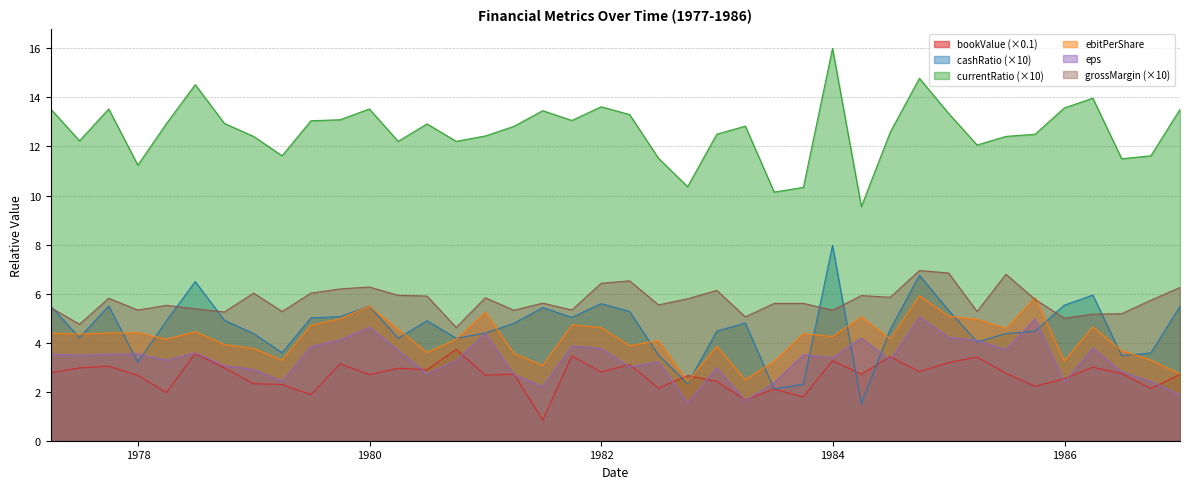

Reading left to right, what are all the values shown in this chart?

bookValue: 1977-03-31=2.8	1977-06-30=3.0	1977-09-30=3.0	1977-12-31=2.7	1978-03-31=2.0	1978-06-30=3.6	1978-09-30=3.0	1978-12-31=2.3	1979-03-31=2.3	1979-06-30=1.9	1979-09-30=3.1	1979-12-31=2.7	1980-03-31=3.0	1980-06-30=2.9	1980-09-30=3.7	1980-12-31=2.7	1981-03-31=2.7	1981-06-30=0.8	1981-09-30=3.5	1981-12-31=2.8	1982-03-31=3.1	1982-06-30=2.1	1982-09-30=2.7	1982-12-31=2.4	1983-03-31=1.7	1983-06-30=2.1	1983-09-30=1.8	1983-12-31=3.3	1984-03-31=2.7	1984-06-30=3.4	1984-09-30=2.8	1984-12-31=3.2	1985-03-31=3.4	1985-06-30=2.8	1985-09-30=2.2	1985-12-31=2.5	1986-03-31=3.0	1986-06-30=2.7	1986-09-30=2.1	1986-12-31=2.7
cashRatio: 1977-03-31=5.5	1977-06-30=4.2	1977-09-30=5.5	1977-12-31=3.2	1978-03-31=4.9	1978-06-30=6.5	1978-09-30=4.9	1978-12-31=4.4	1979-03-31=3.6	1979-06-30=5.0	1979-09-30=5.1	1979-12-31=5.5	1980-03-31=4.2	1980-06-30=4.9	1980-09-30=4.2	1980-12-31=4.4	1981-03-31=4.8	1981-06-30=5.4	1981-09-30=5.0	1981-12-31=5.6	1982-03-31=5.3	1982-06-30=3.5	1982-09-30=2.3	1982-12-31=4.5	1983-03-31=4.8	1983-06-30=2.1	1983-09-30=2.3	1983-12-31=8.0	1984-03-31=1.5	1984-06-30=4.5	1984-09-30=6.8	1984-12-31=5.3	1985-03-31=4.0	1985-06-30=4.4	1985-09-30=4.5	1985-12-31=5.5	1986-03-31=5.9	1986-06-30=3.5	1986-09-30=3.6	1986-12-31=5.5
currentRatio: 1977-03-31=13.5	1977-06-30=12.2	1977-09-30=13.5	1977-12-31=11.2	1978-03-31=12.9	1978-06-30=14.5	1978-09-30=12.9	1978-12-31=12.4	1979-03-31=11.6	1979-06-30=13.0	1979-09-30=13.1	1979-12-31=13.5	1980-03-31=12.2	1980-06-30=12.9	1980-09-30=12.2	1980-12-31=12.4	1981-03-31=12.8	1981-06-30=13.5	1981-09-30=13.1	1981-12-31=13.6	1982-03-31=13.3	1982-06-30=11.5	1982-09-30=10.4	1982-12-31=12.5	1983-03-31=12.8	1983-06-30=10.1	1983-09-30=10.3	1983-12-31=16.0	1984-03-31=9.5	1984-06-30=12.6	1984-09-30=14.8	1984-12-31=13.3	1985-03-31=12.1	1985-06-30=12.4	1985-09-30=12.5	1985-12-31=13.6	1986-03-31=14.0	1986-06-30=11.5	1986-09-30=11.6	1986-12-31=13.5
ebitPerShare: 1977-03-31=4.4	1977-06-30=4.3	1977-09-30=4.4	1977-12-31=4.4	1978-03-31=4.1	1978-06-30=4.4	1978-09-30=3.9	1978-12-31=3.8	1979-03-31=3.3	1979-06-30=4.7	1979-09-30=5.0	1979-12-31=5.5	1980-03-31=4.5	1980-06-30=3.6	1980-09-30=4.1	1980-12-31=5.2	1981-03-31=3.6	1981-06-30=3.1	1981-09-30=4.7	1981-12-31=4.6	1982-03-31=3.9	1982-06-30=4.1	1982-09-30=2.4	1982-12-31=3.8	1983-03-31=2.5	1983-06-30=3.2	1983-09-30=4.4	1983-12-31=4.2	1984-03-31=5.0	1984-06-30=4.1	1984-09-30=5.9	1984-12-31=5.1	1985-03-31=4.9	1985-06-30=4.6	1985-09-30=5.8	1985-12-31=3.3	1986-03-31=4.6	1986-06-30=3.7	1986-09-30=3.3	1986-12-31=2.7
eps: 1977-03-31=3.5	1977-06-30=3.5	1977-09-30=3.5	1977-12-31=3.5	1978-03-31=3.3	1978-06-30=3.6	1978-09-30=3.1	1978-12-31=2.9	1979-03-31=2.4	1979-06-30=3.8	1979-09-30=4.1	1979-12-31=4.6	1980-03-31=3.7	1980-06-30=2.7	1980-09-30=3.3	1980-12-31=4.4	1981-03-31=2.7	1981-06-30=2.2	1981-09-30=3.9	1981-12-31=3.8	1982-03-31=3.0	1982-06-30=3.2	1982-09-30=1.6	1982-12-31=3.0	1983-03-31=1.6	1983-06-30=2.4	1983-09-30=3.5	1983-12-31=3.4	1984-03-31=4.2	1984-06-30=3.3	1984-09-30=5.1	1984-12-31=4.2	1985-03-31=4.1	1985-06-30=3.7	1985-09-30=5.0	1985-12-31=2.4	1986-03-31=3.8	1986-06-30=2.8	1986-09-30=2.4	1986-12-31=1.9
grossMargin: 1977-03-31=5.4	1977-06-30=4.8	1977-09-30=5.8	1977-12-31=5.3	1978-03-31=5.5	1978-06-30=5.4	1978-09-30=5.2	1978-12-31=6.0	1979-03-31=5.3	1979-06-30=6.0	1979-09-30=6.2	1979-12-31=6.3	1980-03-31=5.9	1980-06-30=5.9	1980-09-30=4.6	1980-12-31=5.8	1981-03-31=5.3	1981-06-30=5.6	1981-09-30=5.3	1981-12-31=6.4	1982-03-31=6.5	1982-06-30=5.5	1982-09-30=5.8	1982-12-31=6.1	1983-03-31=5.0	1983-06-30=5.6	1983-09-30=5.6	1983-12-31=5.3	1984-03-31=5.9	1984-06-30=5.8	1984-09-30=6.9	1984-12-31=6.8	1985-03-31=5.3	1985-06-30=6.8	1985-09-30=5.8	1985-12-31=5.0	1986-03-31=5.2	1986-06-30=5.2	1986-09-30=5.7	1986-12-31=6.2